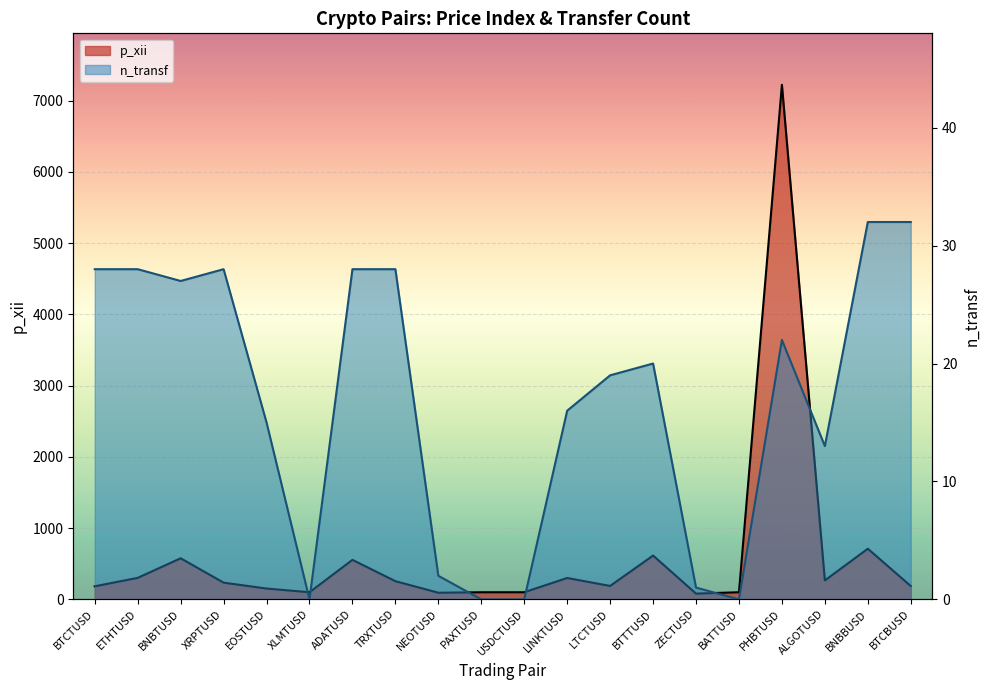

List the series in order of their peak value, lowest first.

n_transf, p_xii